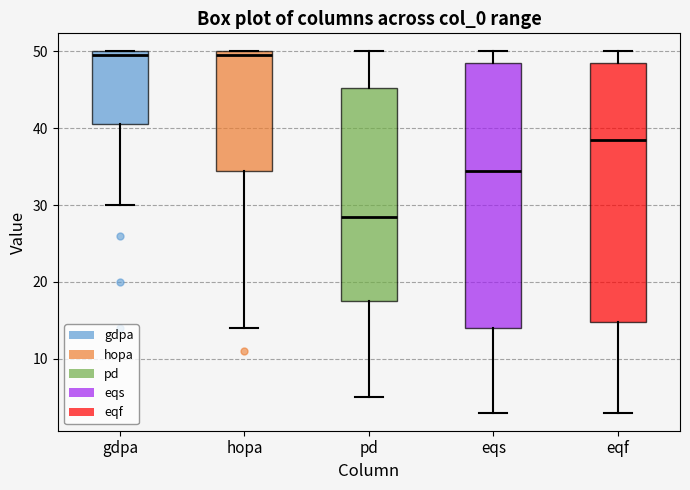

Where does the upper whisker of the box for eqf end on the y-axis? The values are not printed on the chart, so give them approximately, as read against the axis.

50